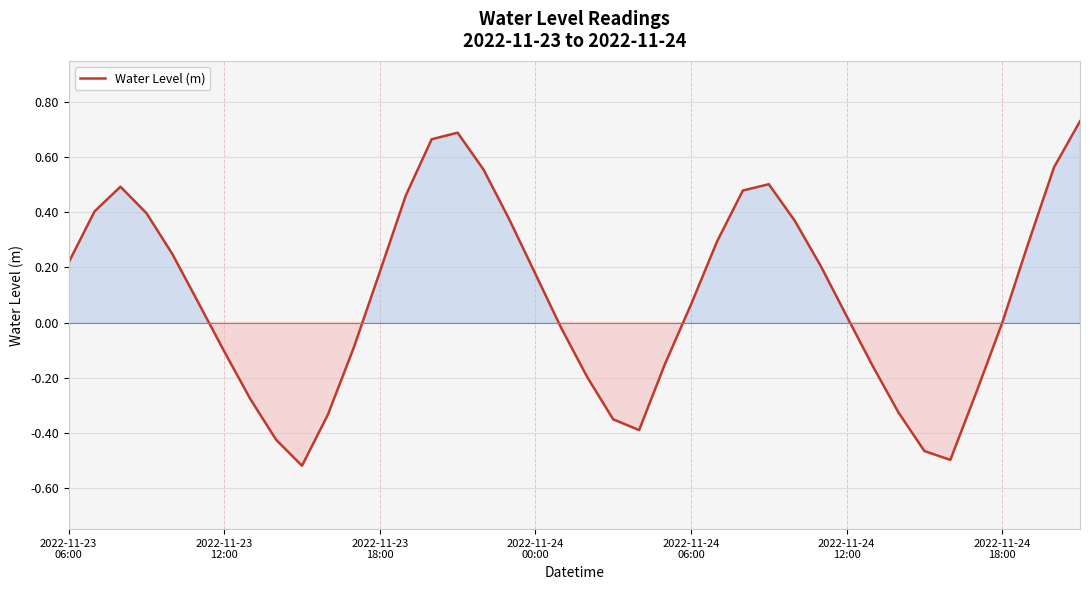

What is the difference between the maximum and minimum values?

1.3